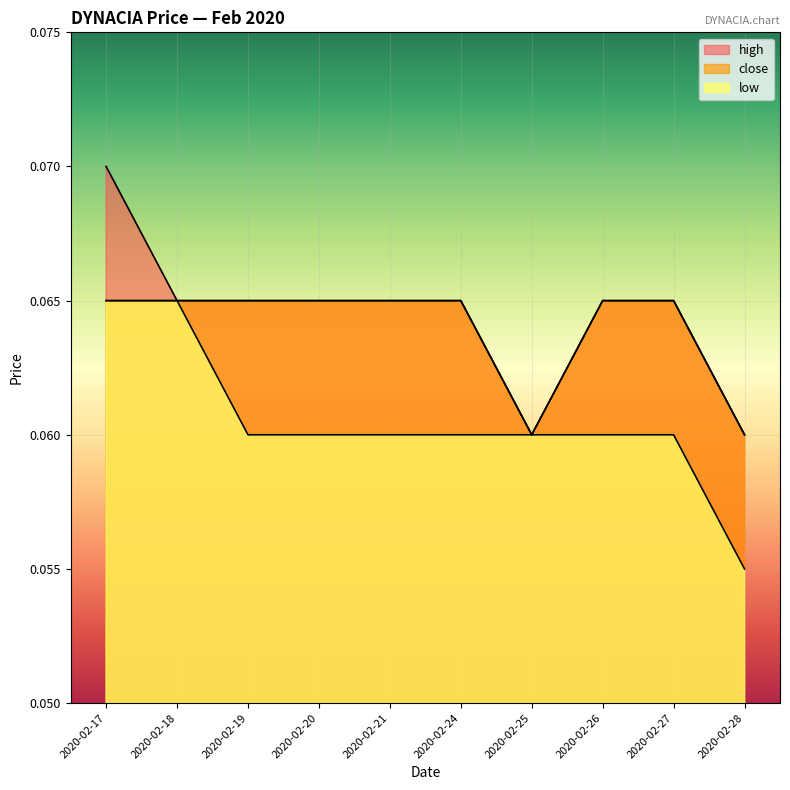

True or false: low and high intersect in this chart.

False